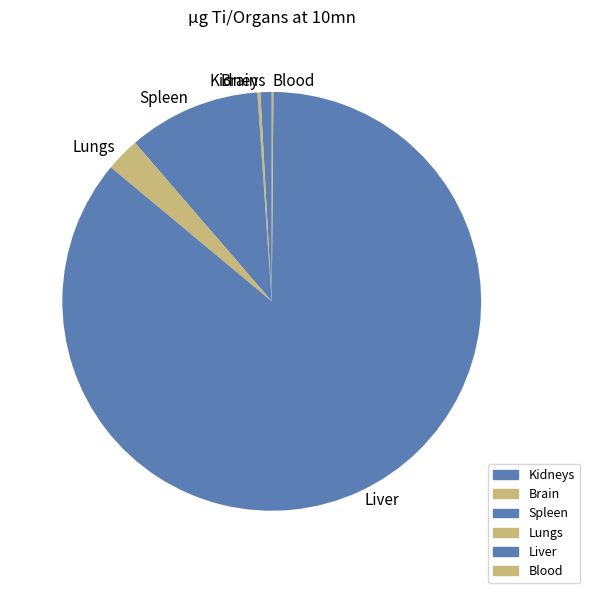

Which category accounts for the majority?

Liver